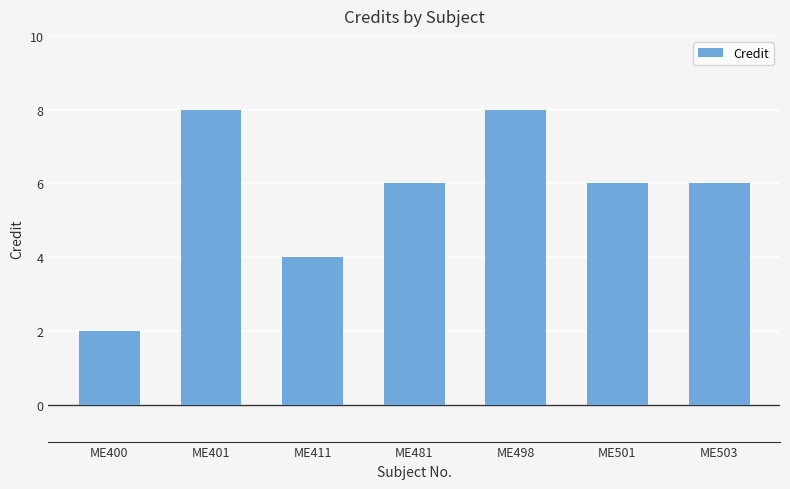

What is the difference between the values at ME503 and ME411?

2